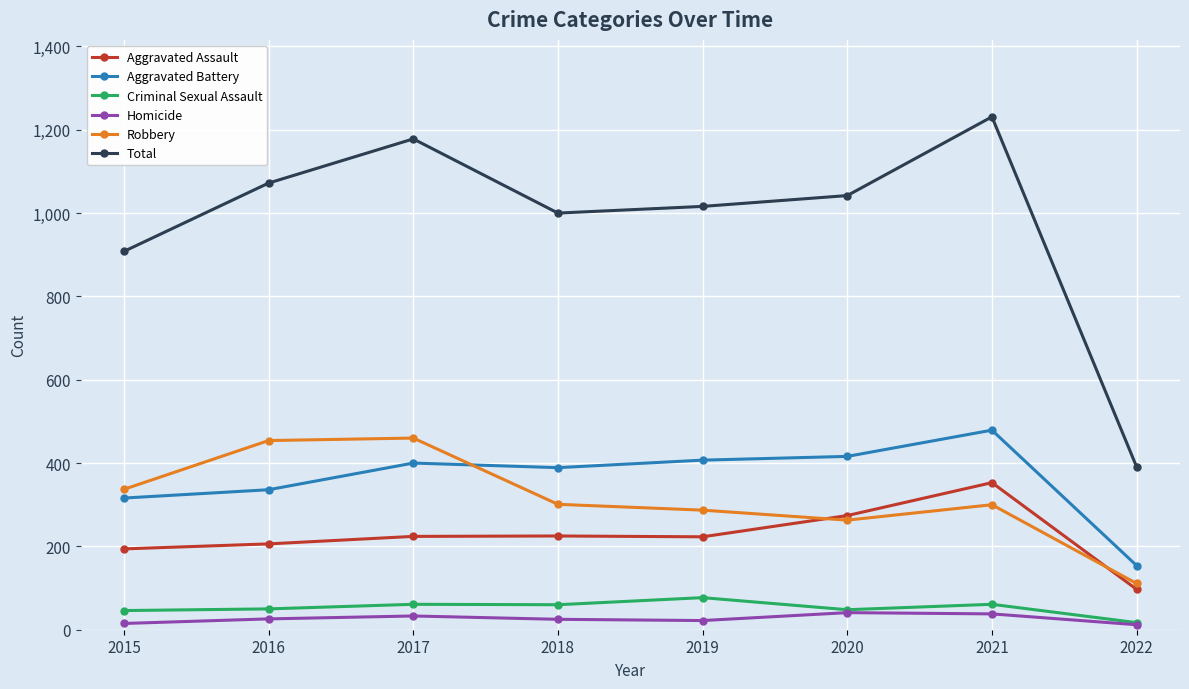

What are all the series names shown in the legend?

Aggravated Assault, Aggravated Battery, Criminal Sexual Assault, Homicide, Robbery, Total